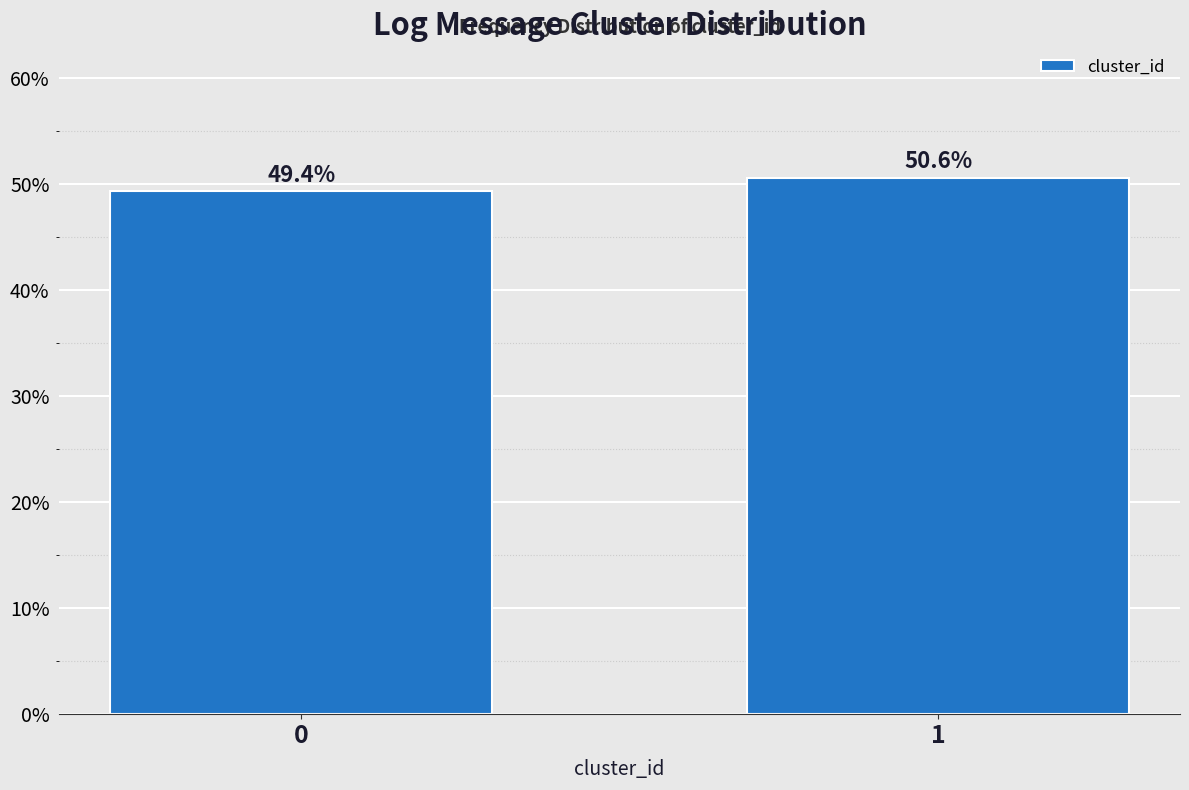

Reading left to right, extract all data points from this chart.

49.4	50.6